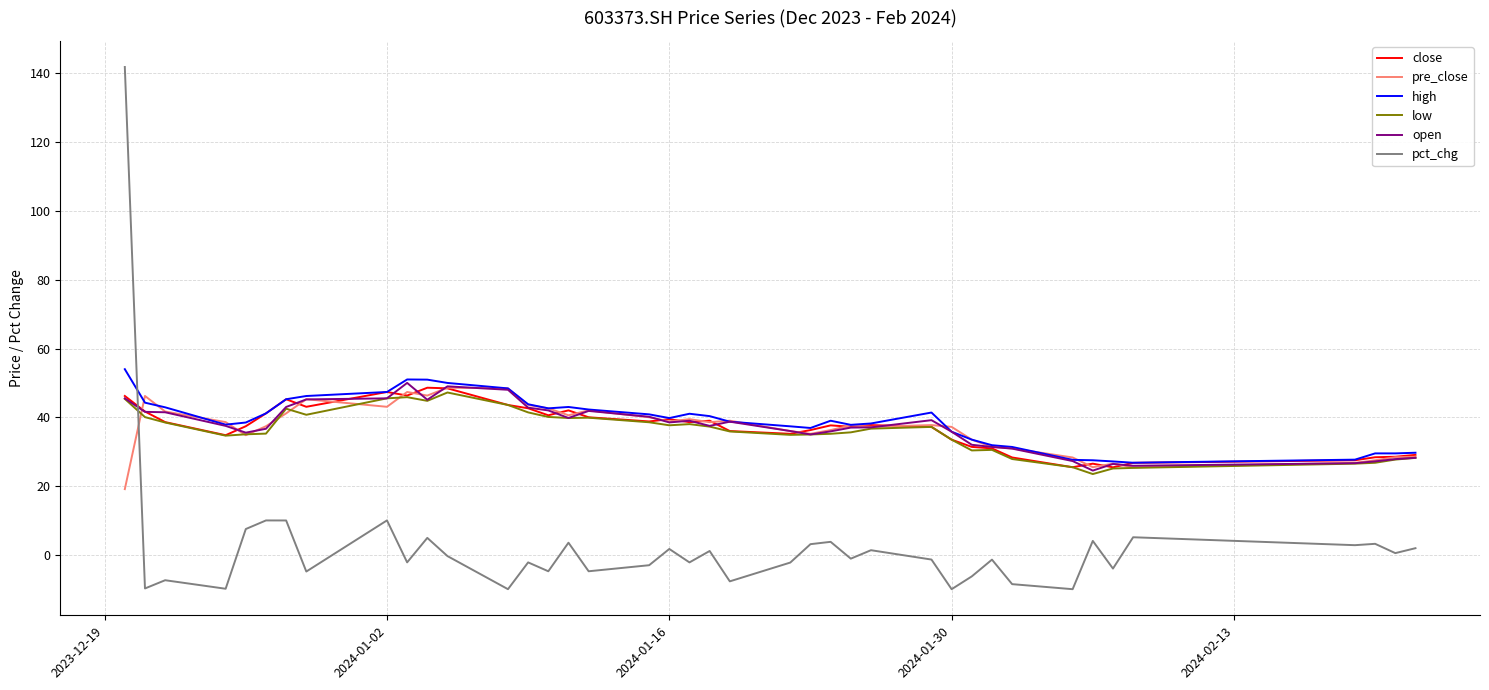

Which series has the widest spread of values?

pct_chg